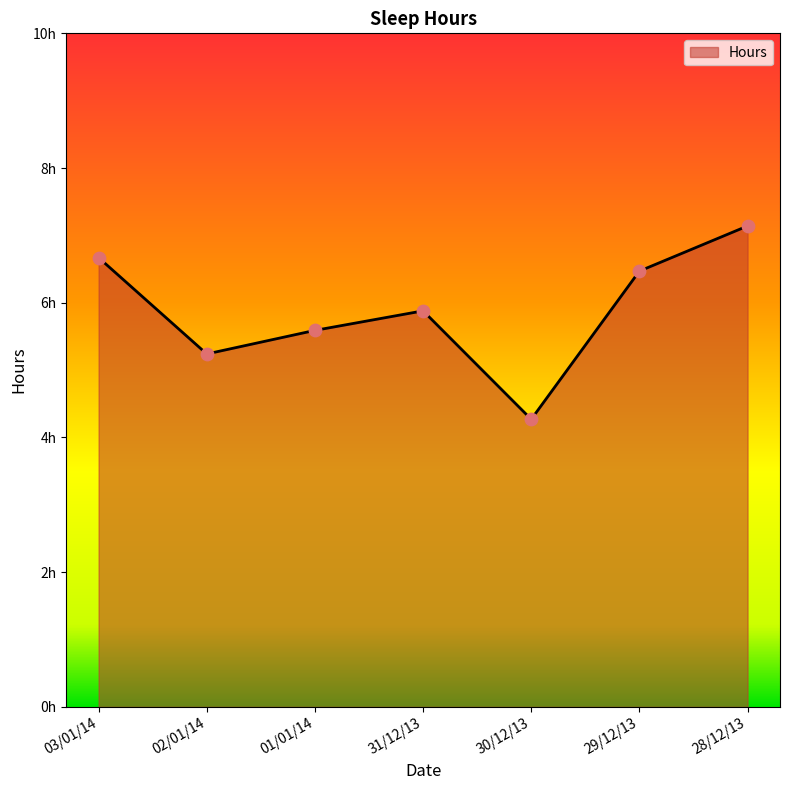

What is the change in value from 31/12/13 to 28/12/13?

+1.3